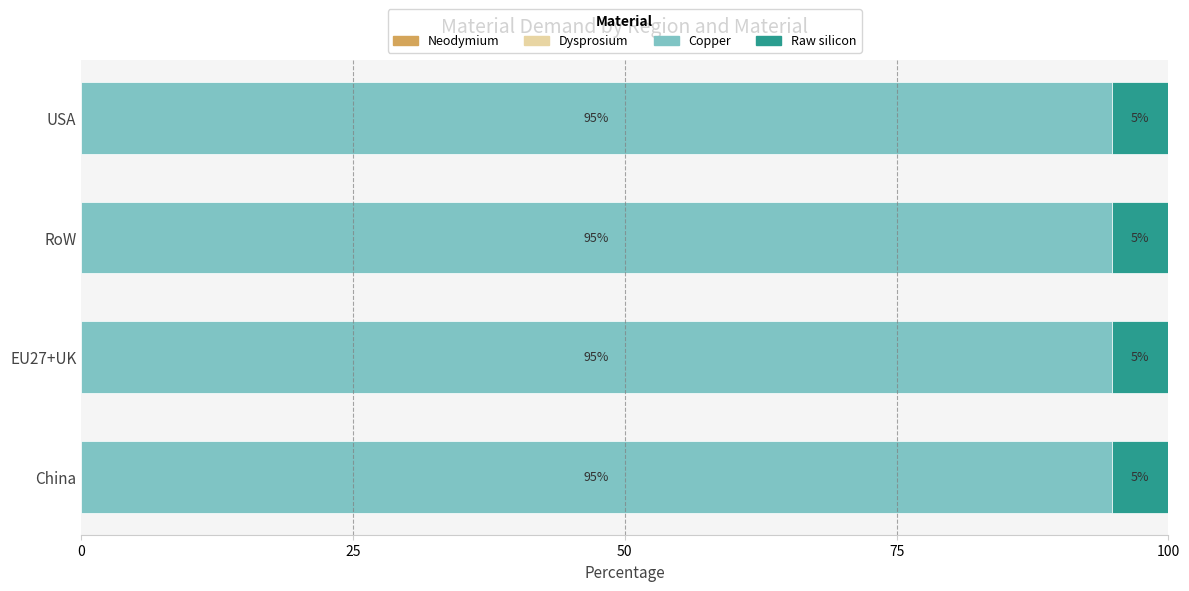

What is the total value across all series at China?

100.0